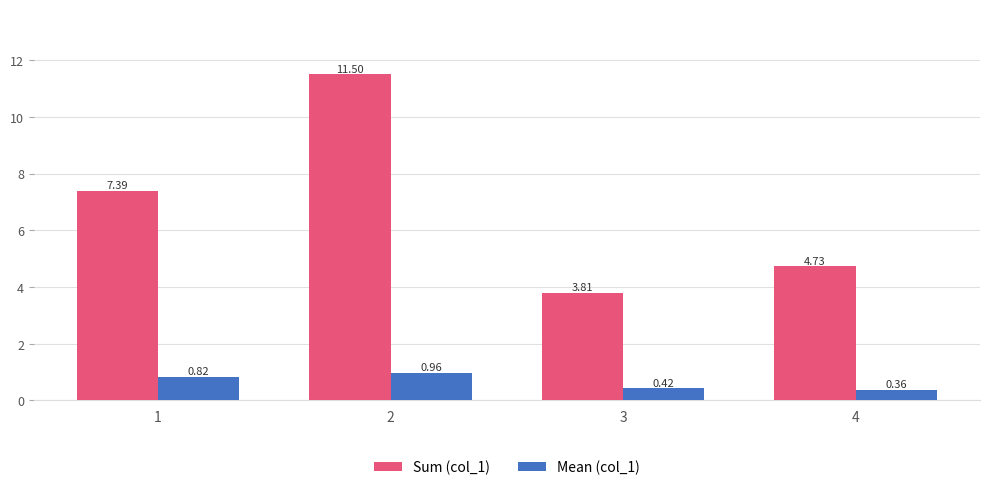

Which series has the largest total across all categories?

Sum (col_1)